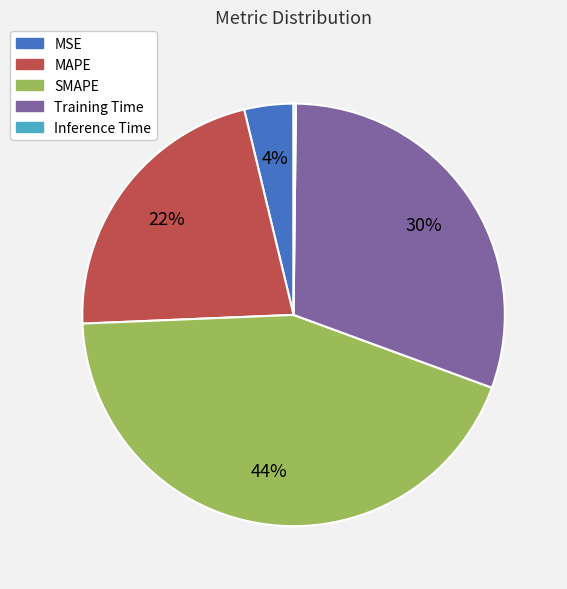

Does MAPE account for over 50% of the chart?

No